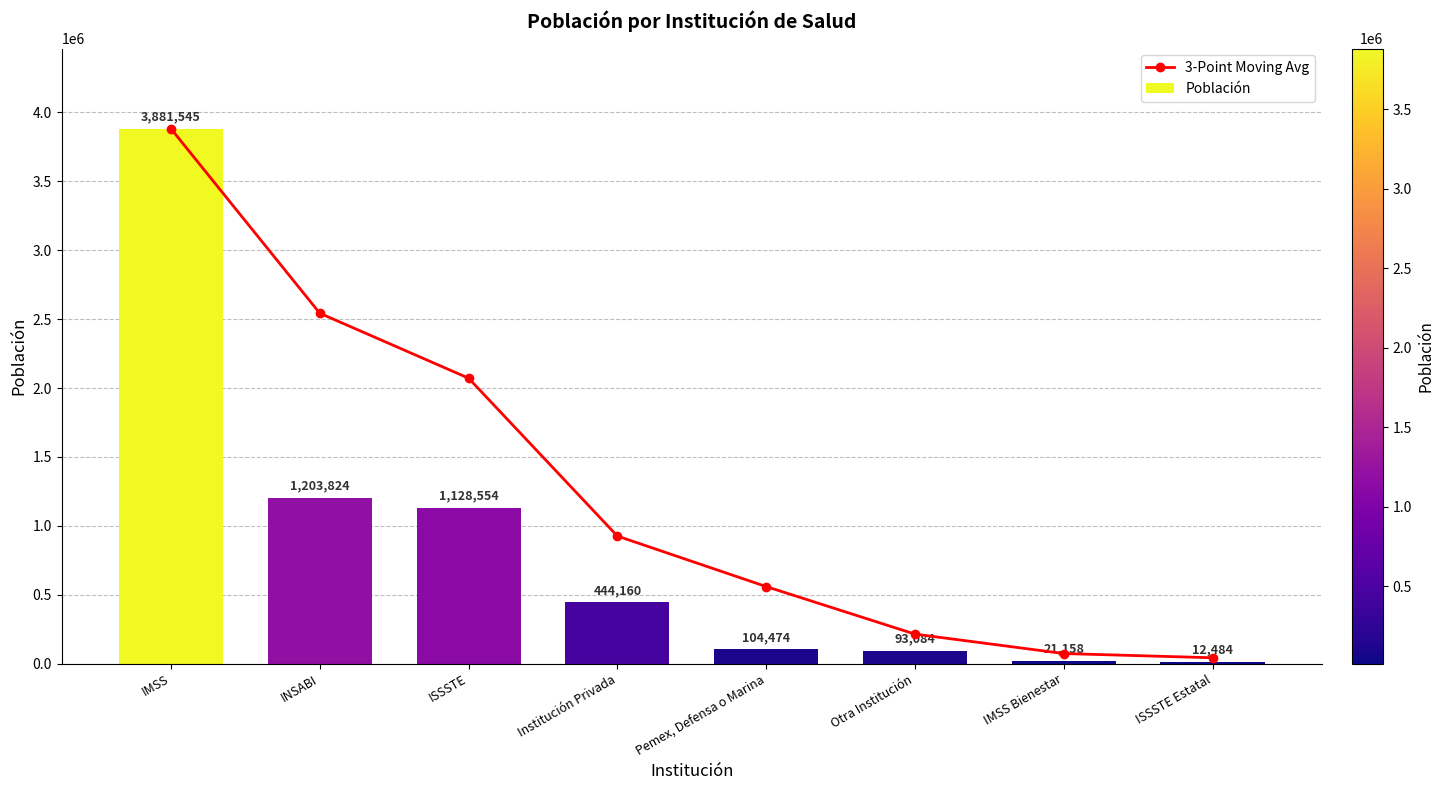

Are the bars grouped side by side (vs. stacked)?

Yes